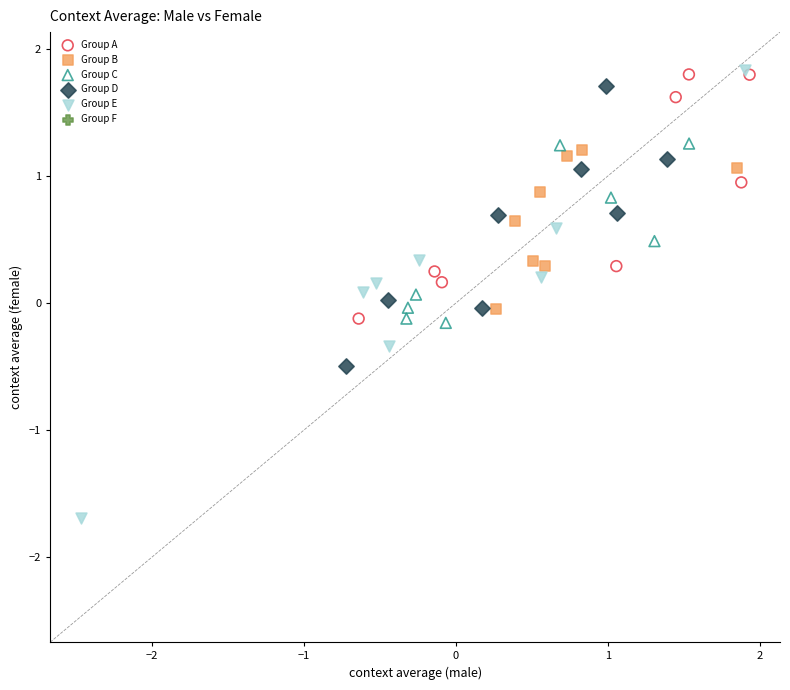

Which series has the widest spread of Y values?

Group E